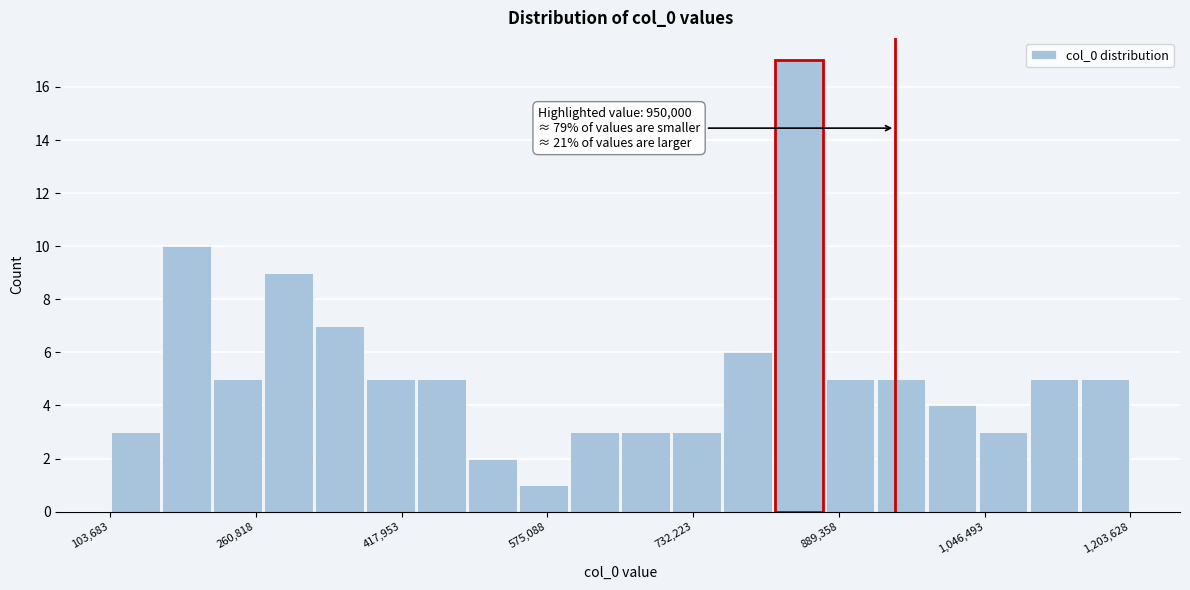

Read against the x-axis, roughly where is the centre of the tallest bar?

840000